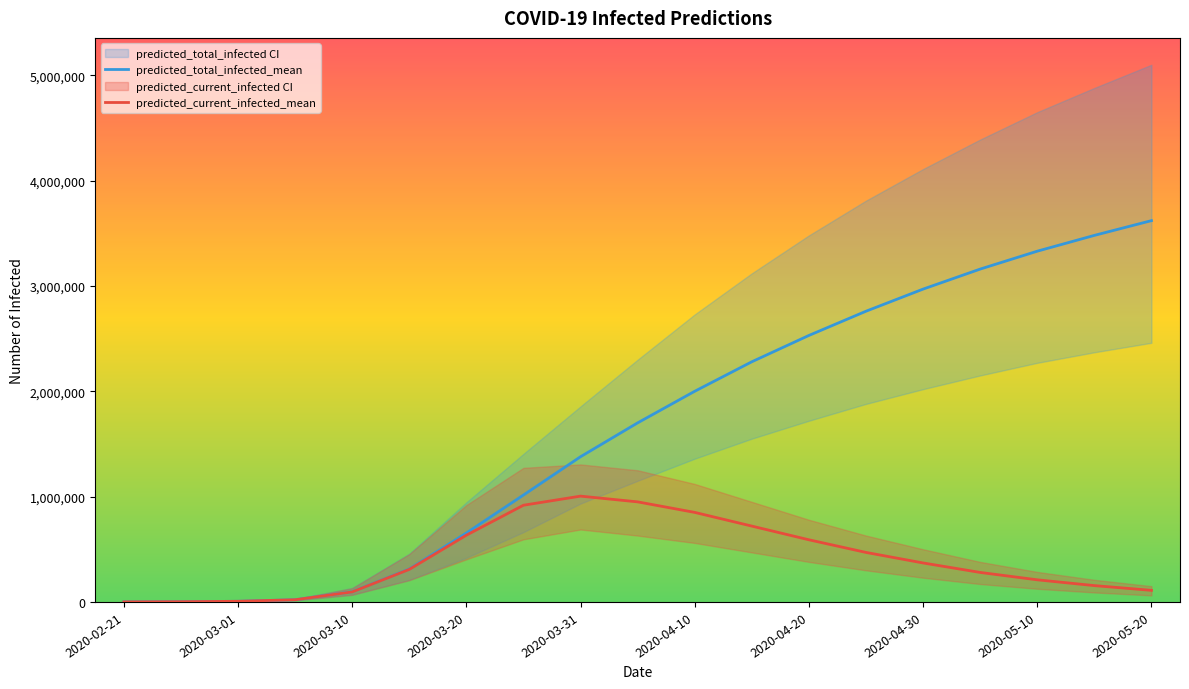

What is the maximum value for predicted_total_infected_mean?

3620000